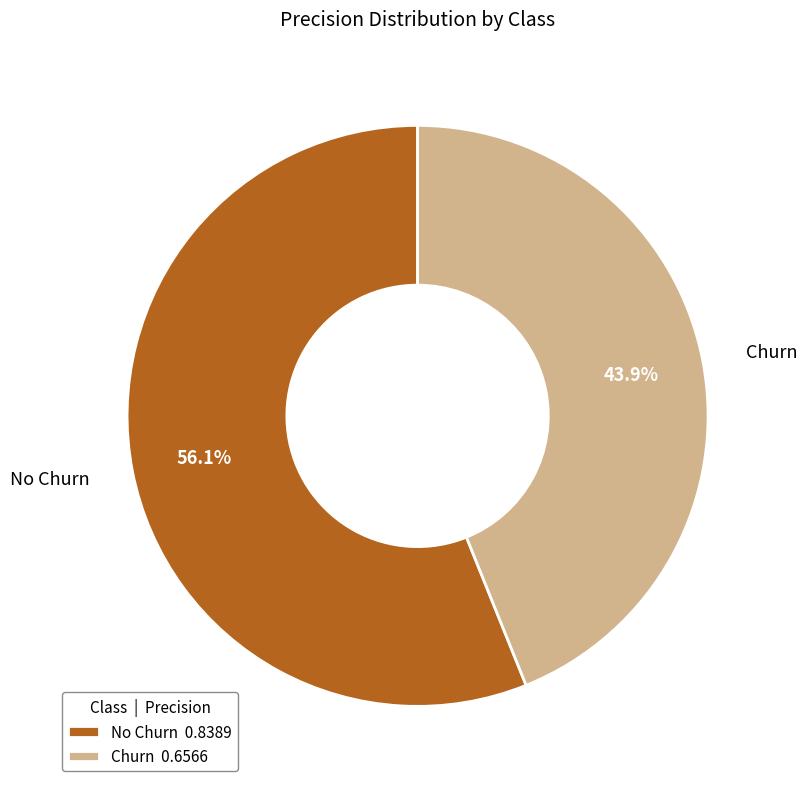

To the nearest percent, what is the difference between the No Churn and Churn slice percentages?

12%